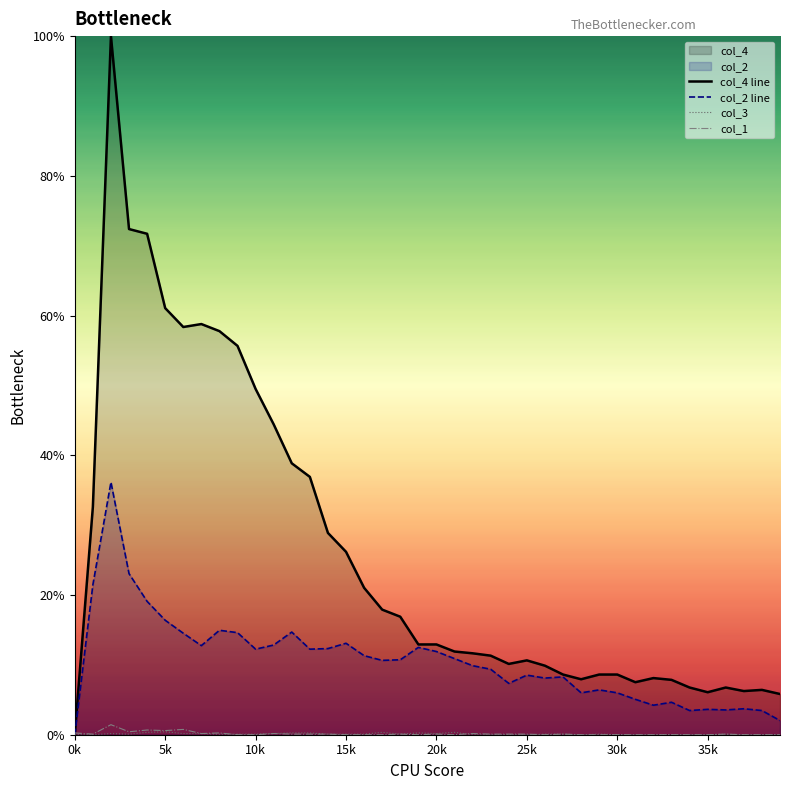

The value of col_4 line at 37 is 0.1. True or false?

True